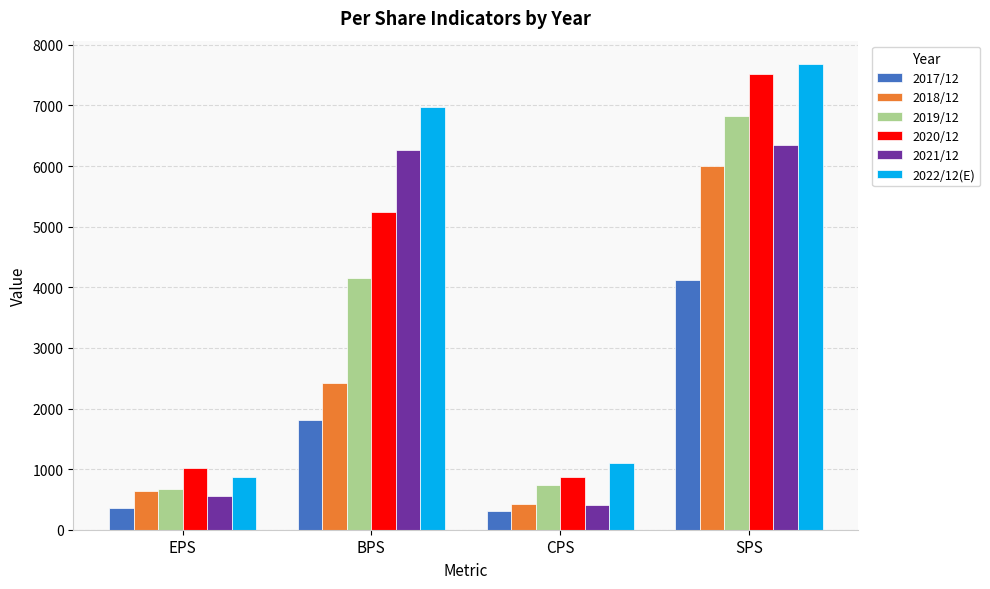

What is the spread (max minus min) of values at BPS?

5163